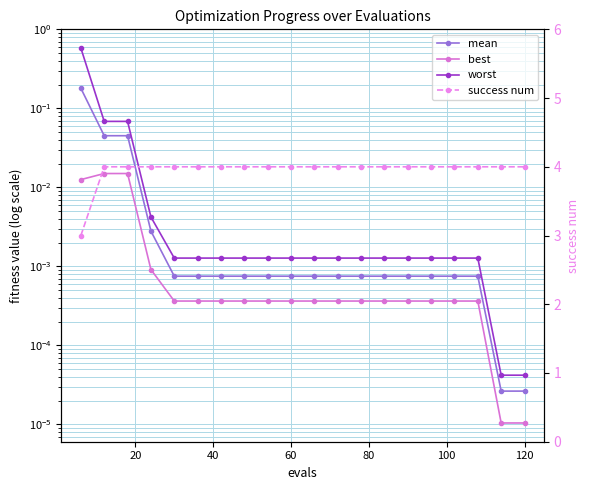

Reading left to right, extract all data points from this chart.

mean: 0.2	0.0	0.0	0.0	0.0	0.0	0.0	0.0	0.0	0.0	0.0	0.0	0.0	0.0	0.0	0.0	0.0	0.0	0.0	0.0
best: 0.0	0.0	0.0	0.0	0.0	0.0	0.0	0.0	0.0	0.0	0.0	0.0	0.0	0.0	0.0	0.0	0.0	0.0	0.0	0.0
worst: 0.6	0.1	0.1	0.0	0.0	0.0	0.0	0.0	0.0	0.0	0.0	0.0	0.0	0.0	0.0	0.0	0.0	0.0	0.0	0.0
success num: 3.0	4.0	4.0	4.0	4.0	4.0	4.0	4.0	4.0	4.0	4.0	4.0	4.0	4.0	4.0	4.0	4.0	4.0	4.0	4.0